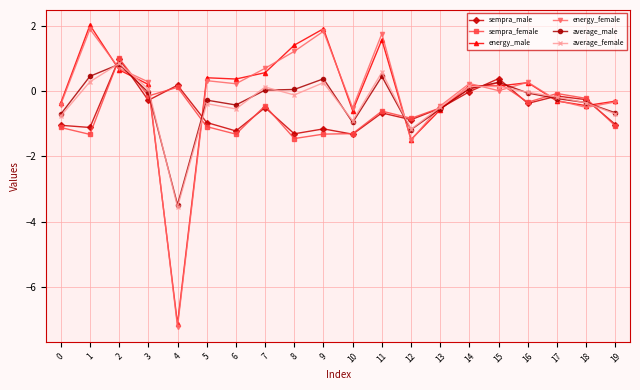

Does the chart display data point markers on the line(s)?

Yes